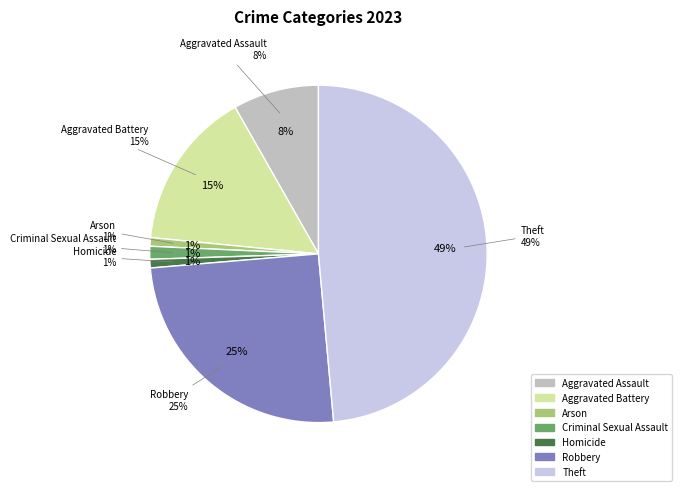

Is it true that Criminal Sexual Assault is 1% of the pie?

True